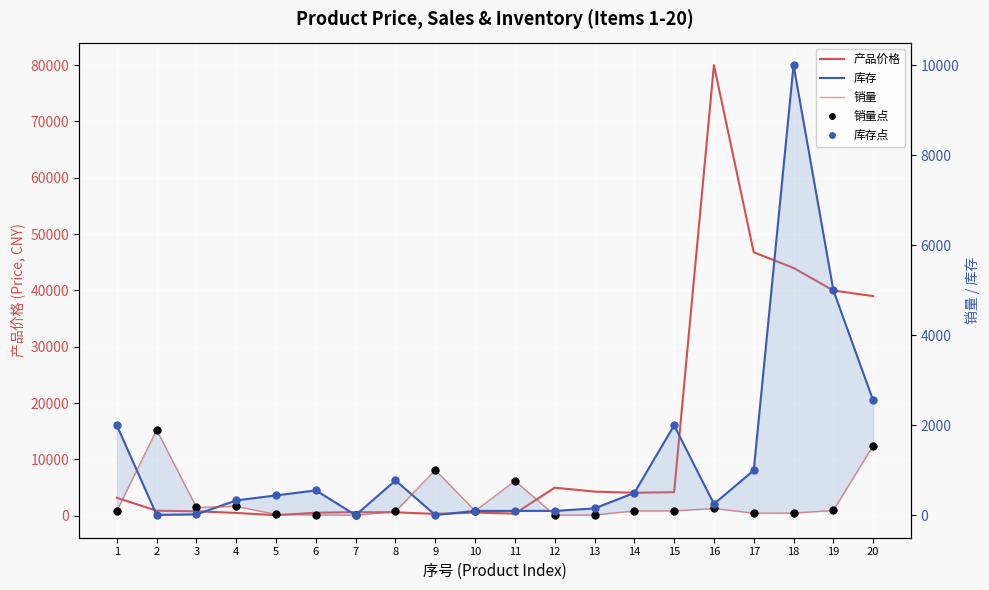

Which series reaches the minimum Y coordinate?

销量